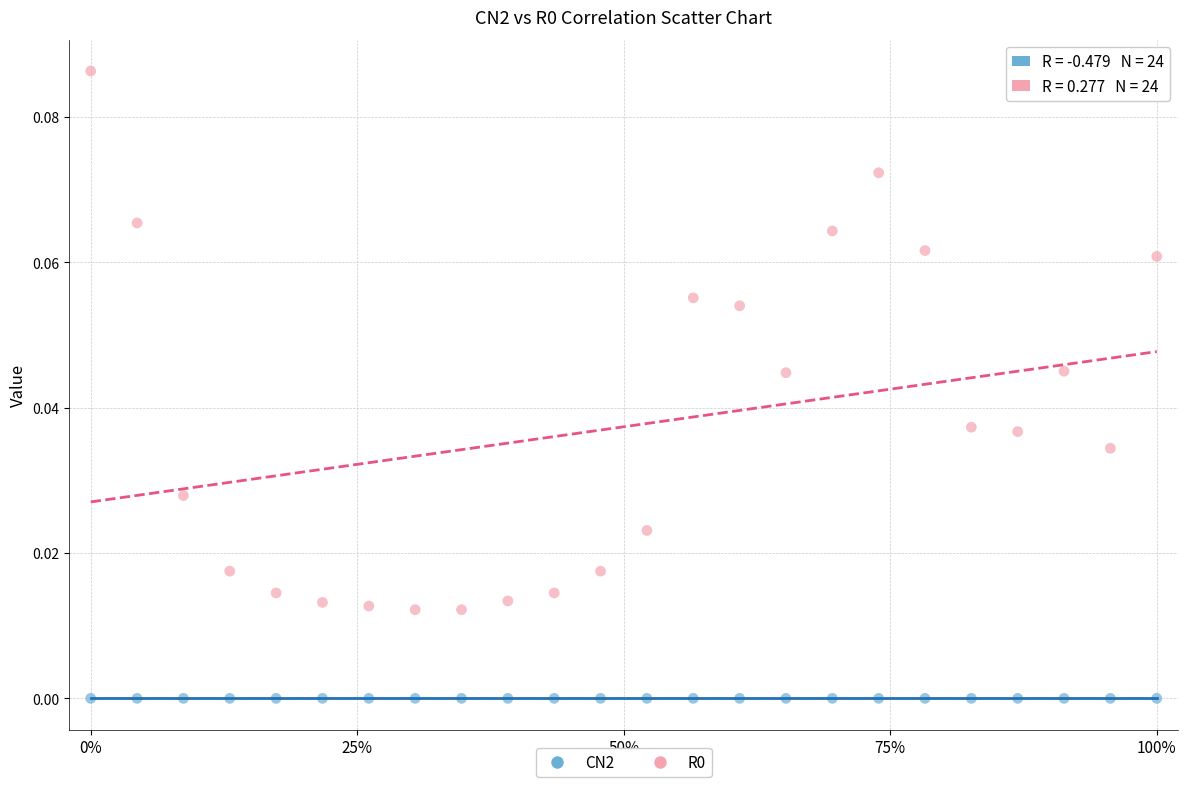

Which series contains the lowest Y value?

CN2